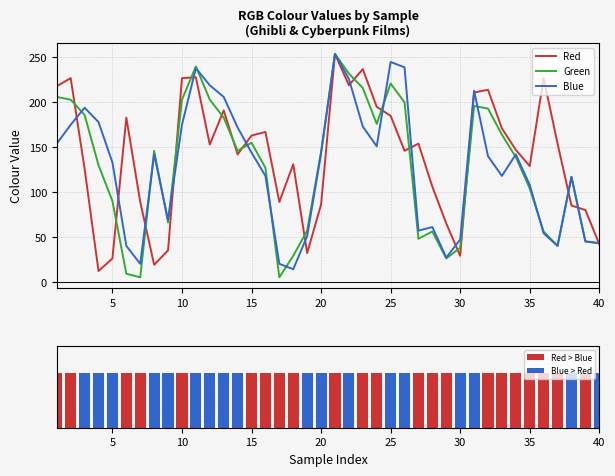

What is the sum of the Blue values at 19 and 3?

245